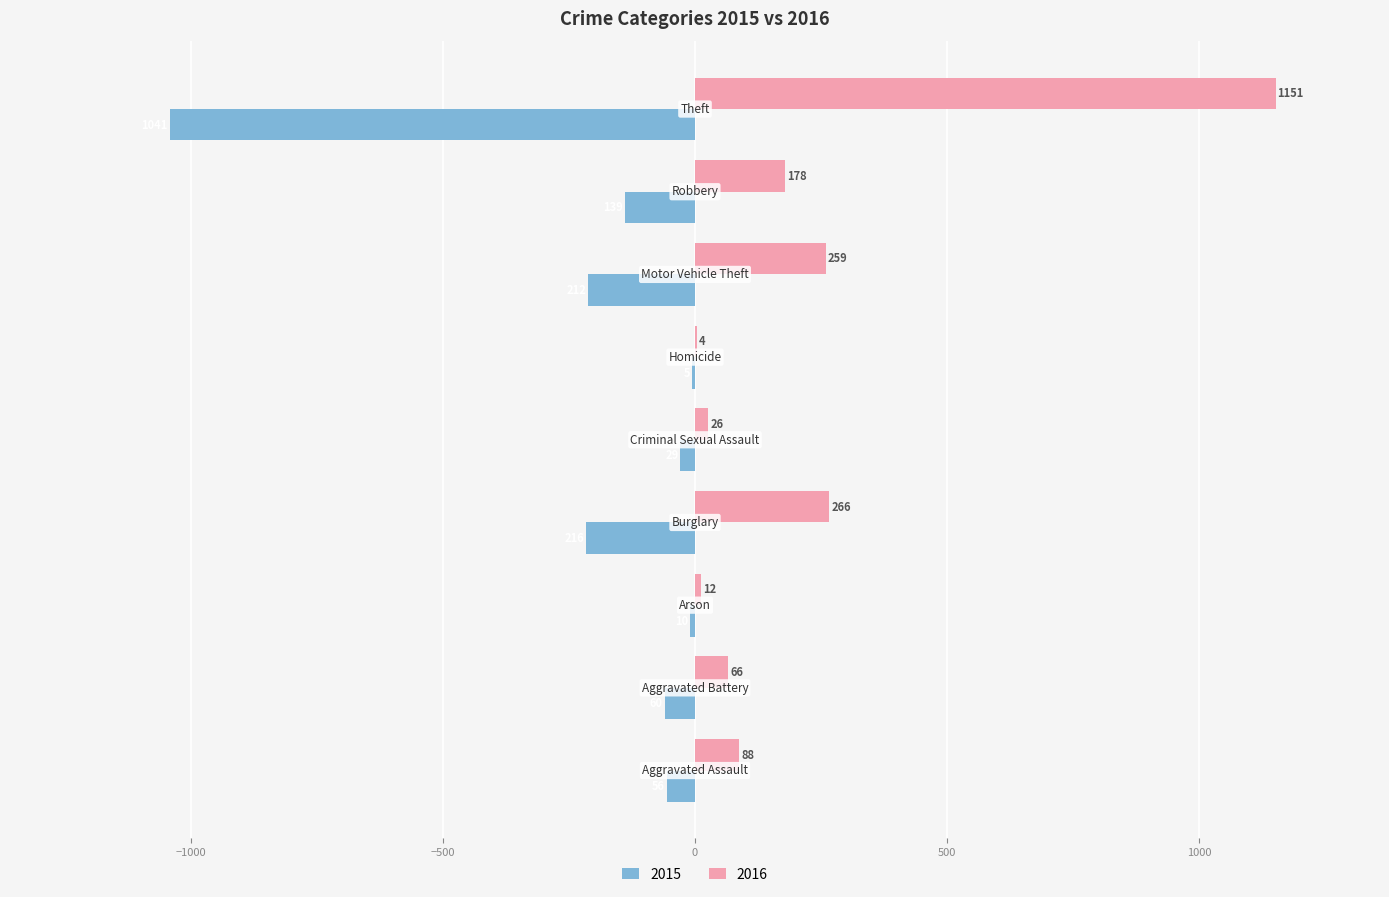

What is the sum of all 2015 values?

-1768